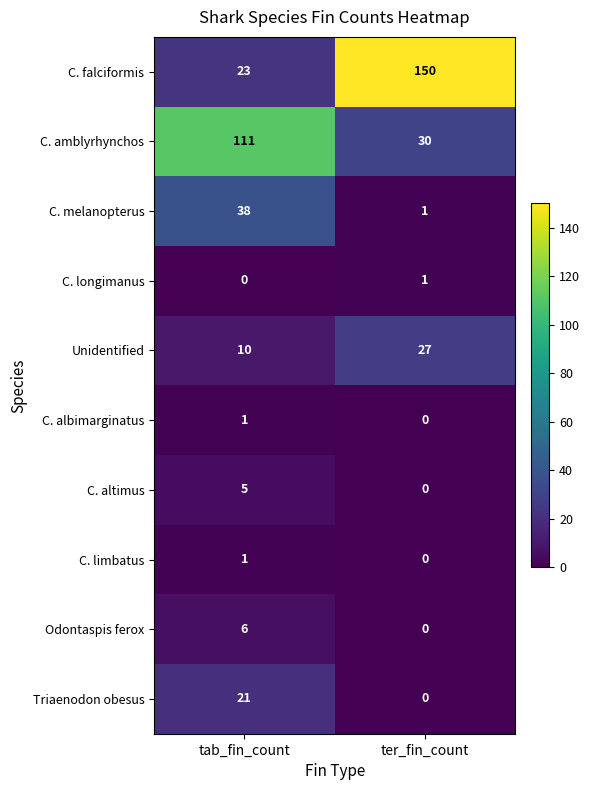

At which category is the sum across all series the highest?

tab_fin_count